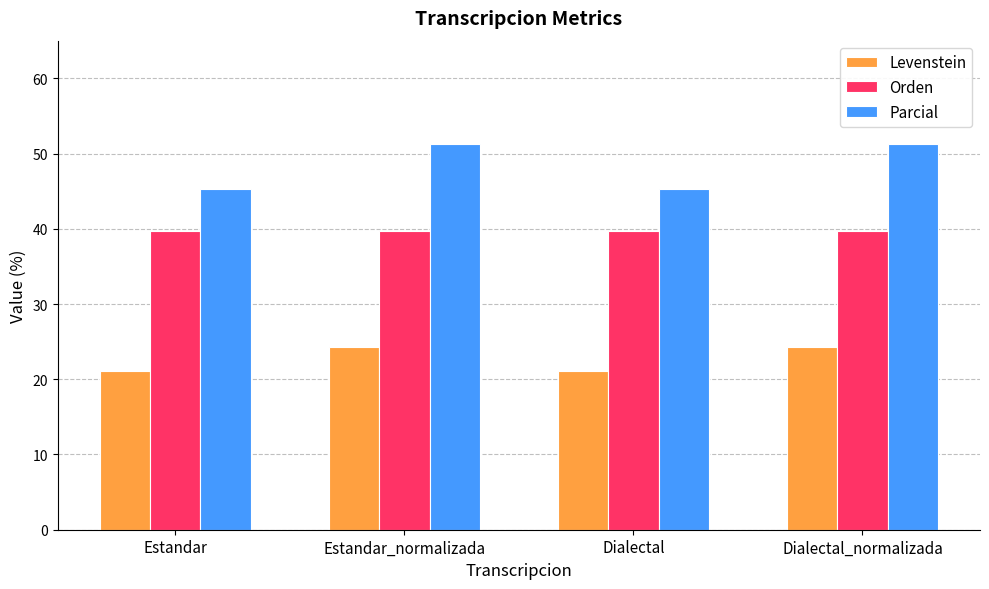

Reading left to right, transcribe all the data shown in this chart.

Levenstein: 21.1	24.3	21.1	24.3
Orden: 39.6	39.6	39.6	39.6
Parcial: 45.3	51.2	45.3	51.2